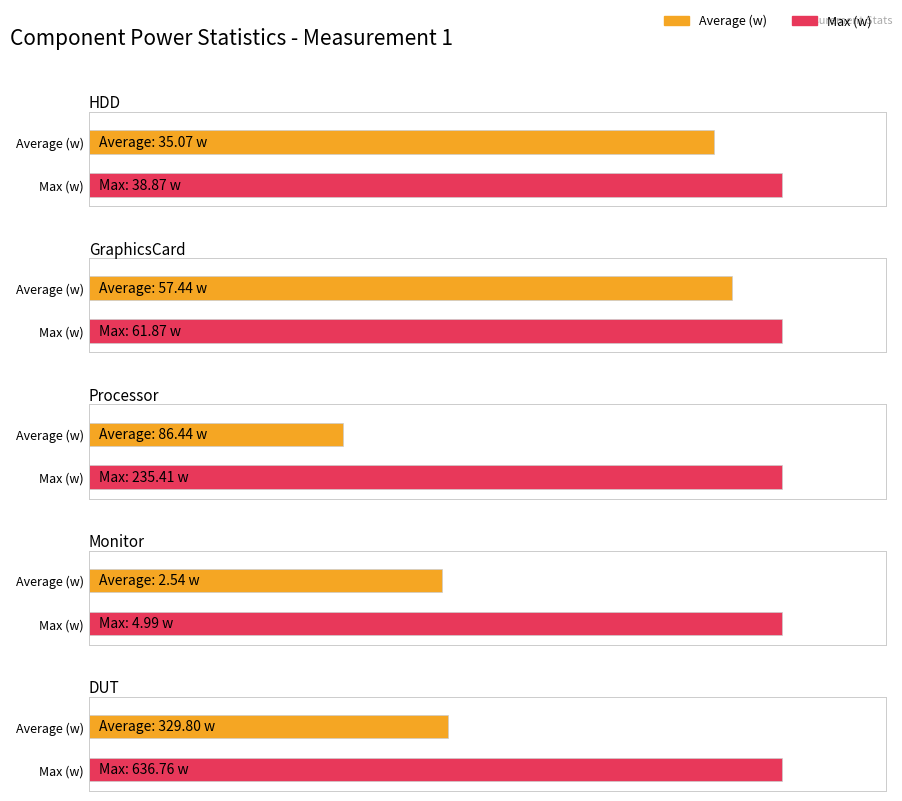

The Average (w) series shows 56.2 at HDD. True or false?

False